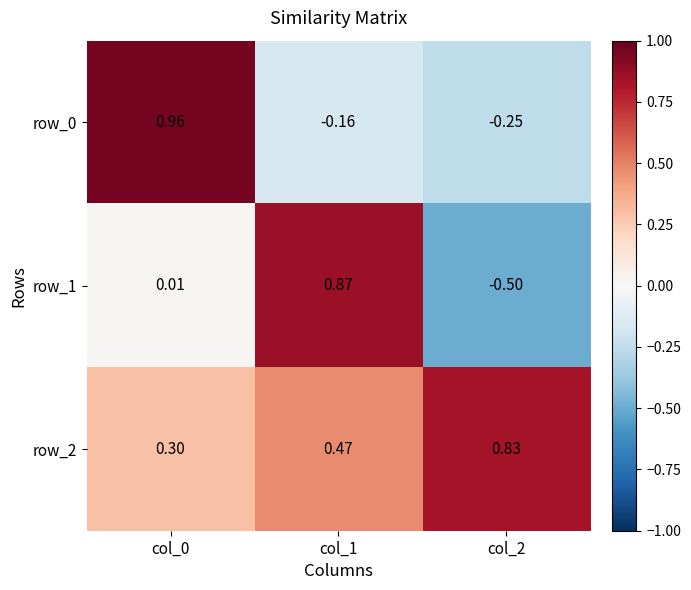

Is the value of row_2 at col_0 greater than the value of row_1 at col_2?

Yes